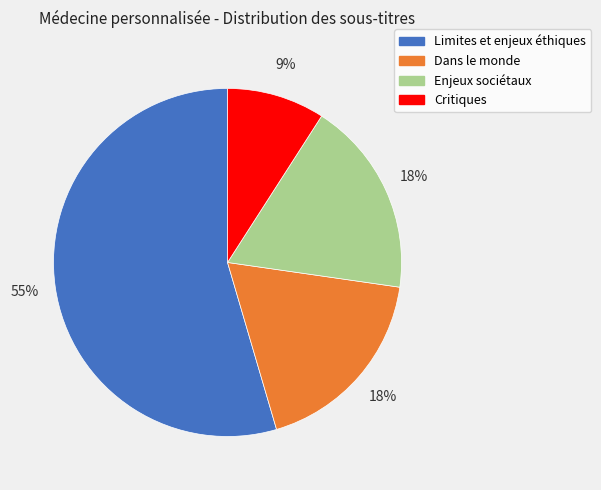

Do Critiques and Dans le monde together represent more than half of the pie?

No